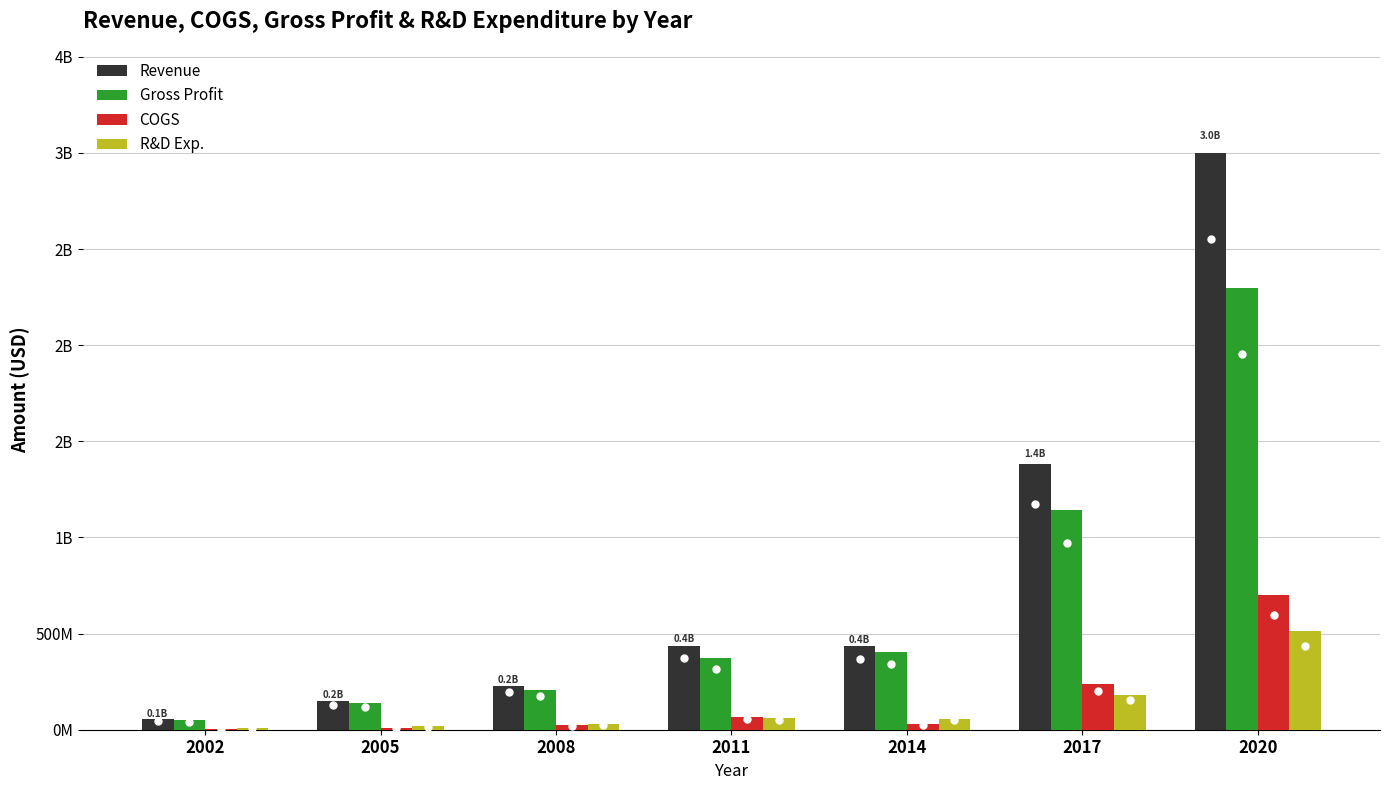

Where does the Revenue series first go above 433058000?

2011